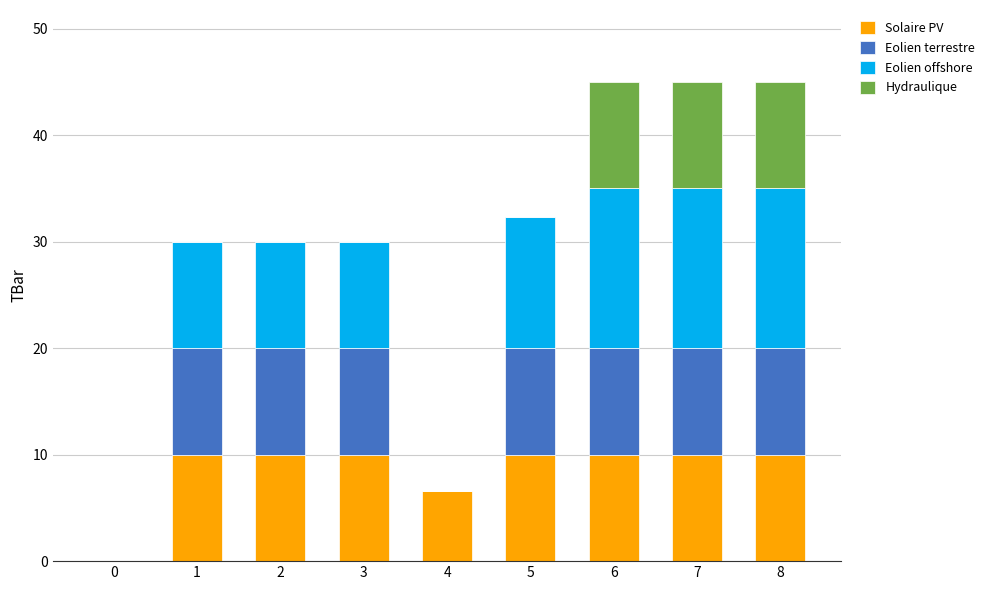

What is the highest value of the Solaire PV series?

10.0